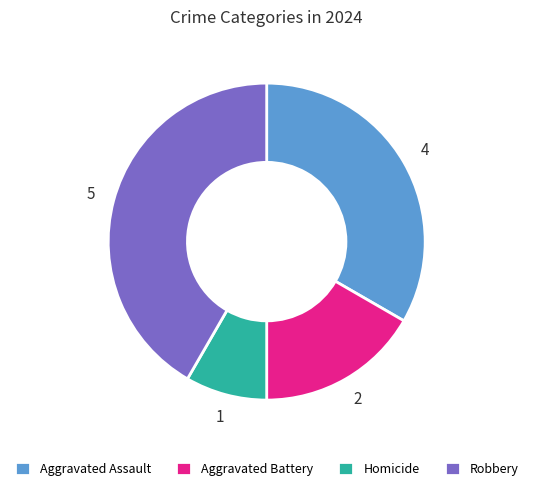

Is Robbery the majority of the pie?

No